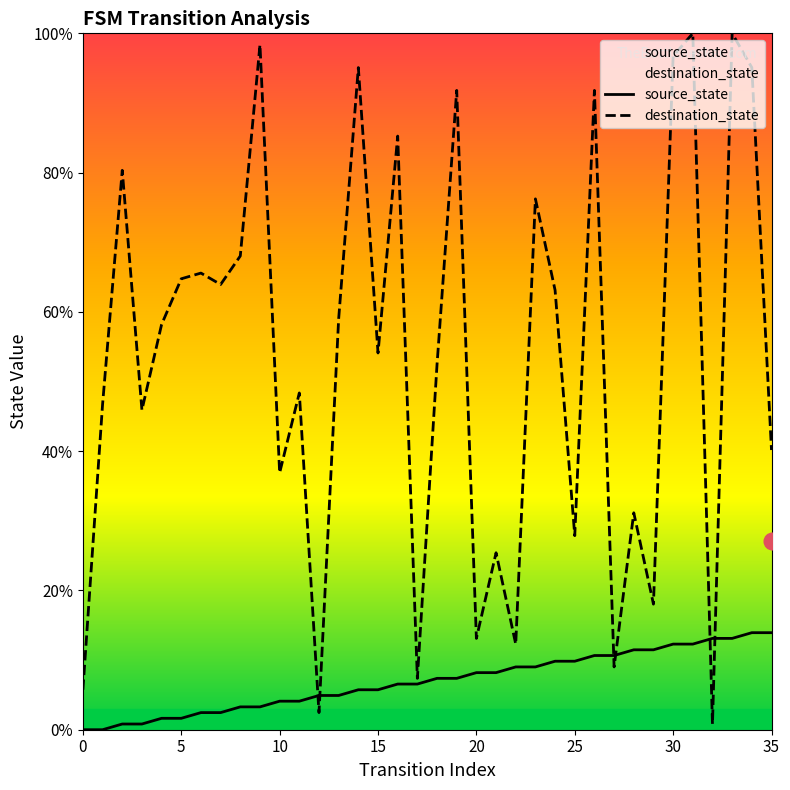

At which category is the sum across all series the highest?

33